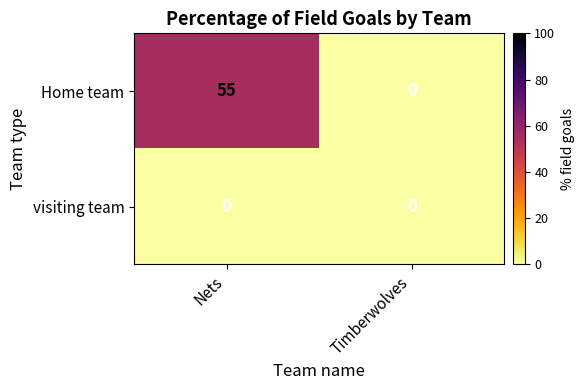

Which series changed the most between Nets and Timberwolves?

Home team